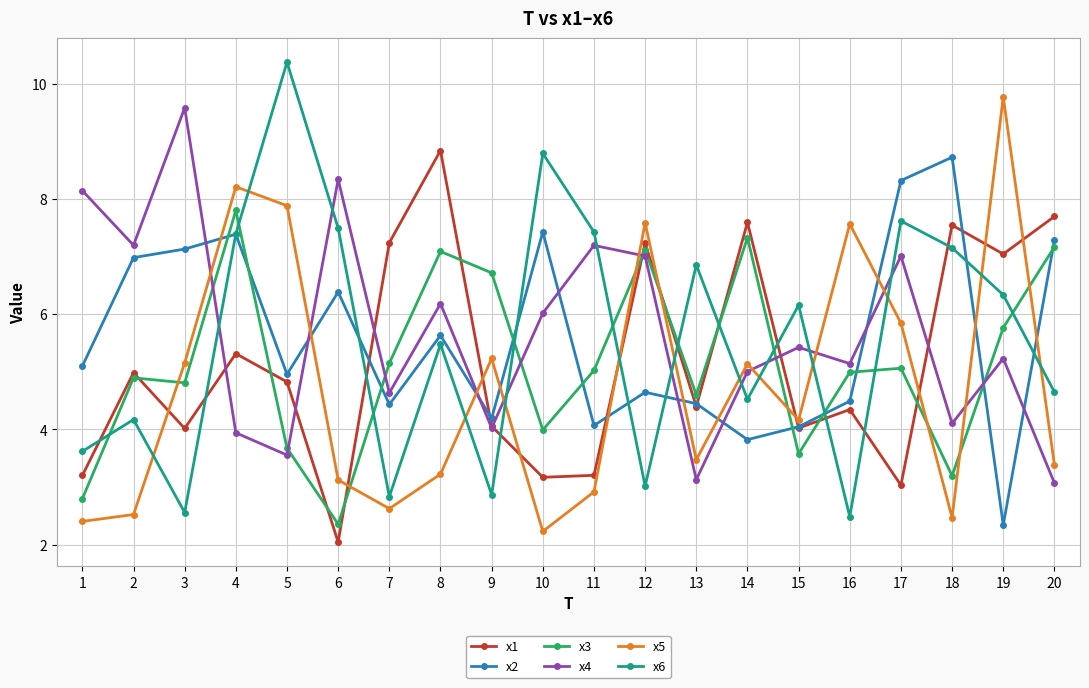

The x3 series shows 3.9 at 6. True or false?

False